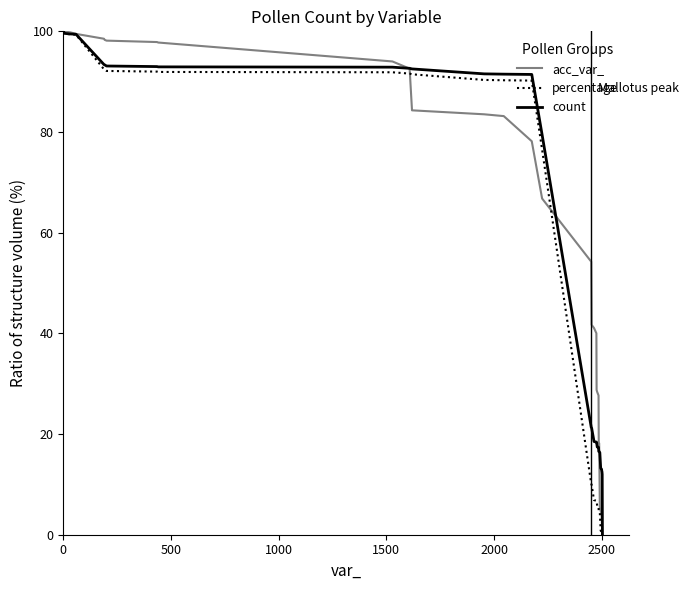

What is the greatest value displayed?

100.0